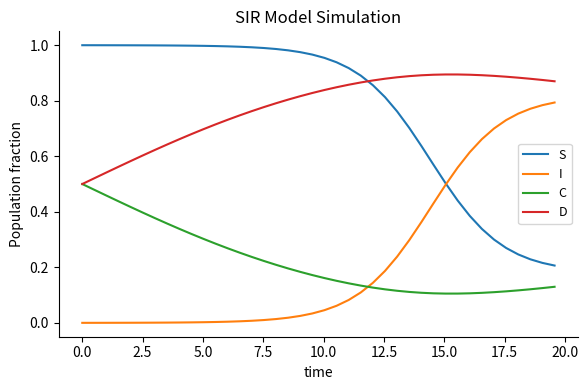

Rank the series by their maximum value, from lowest to highest.

C, I, D, S